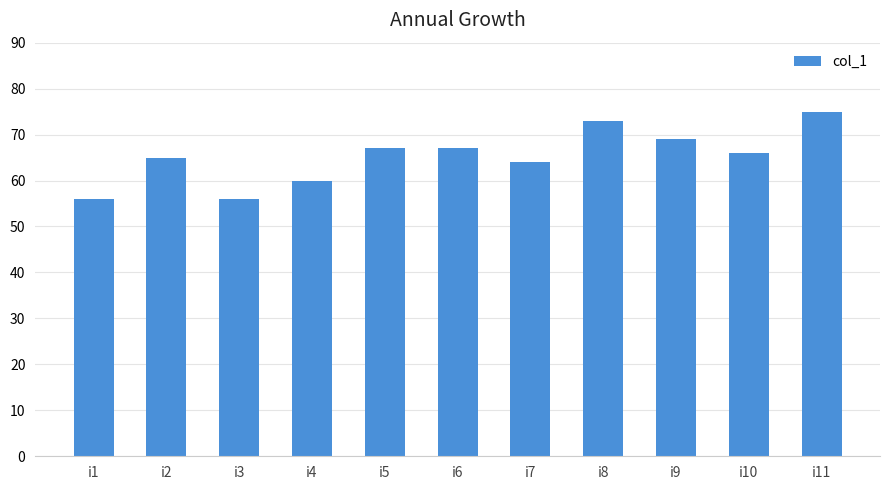

Reading left to right, extract all data points from this chart.

i1=56	i2=65	i3=56	i4=60	i5=67	i6=67	i7=64	i8=73	i9=69	i10=66	i11=75